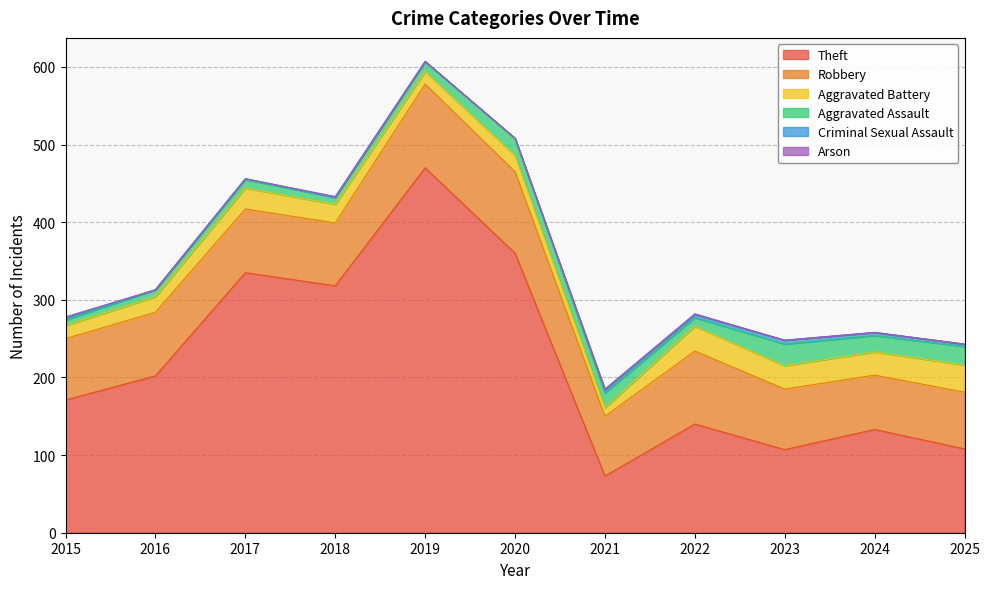

The value of Robbery at 2021 is 132. True or false?

False